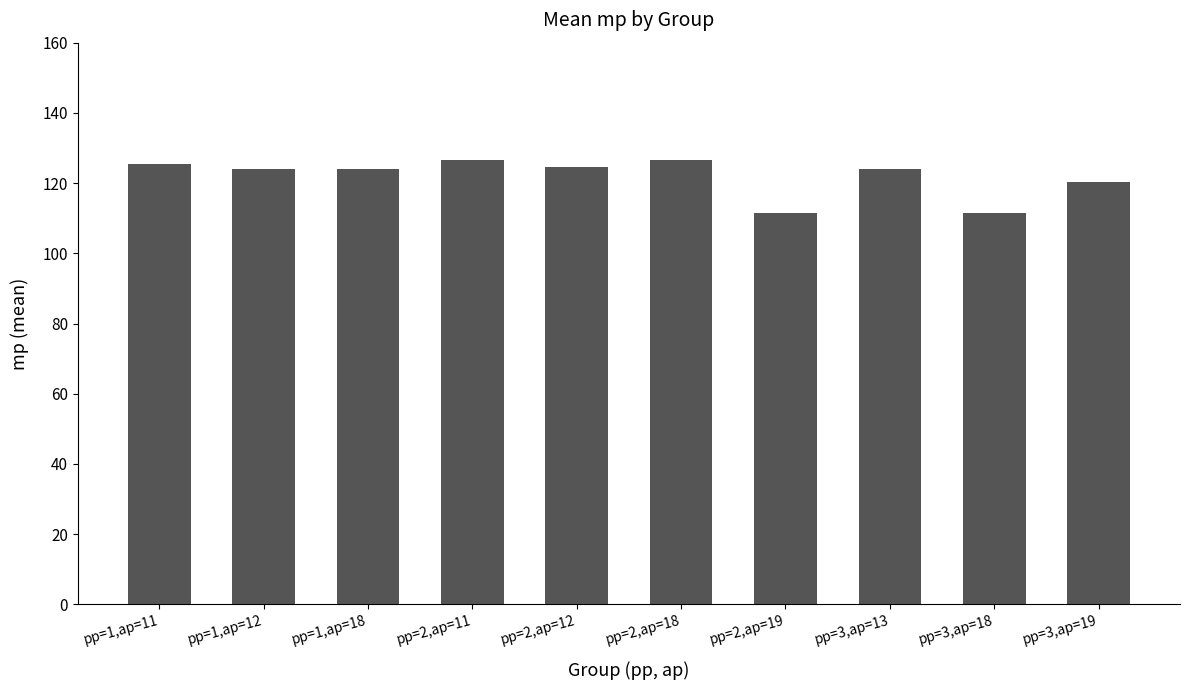

What is the minimum value shown in the chart?

111.5